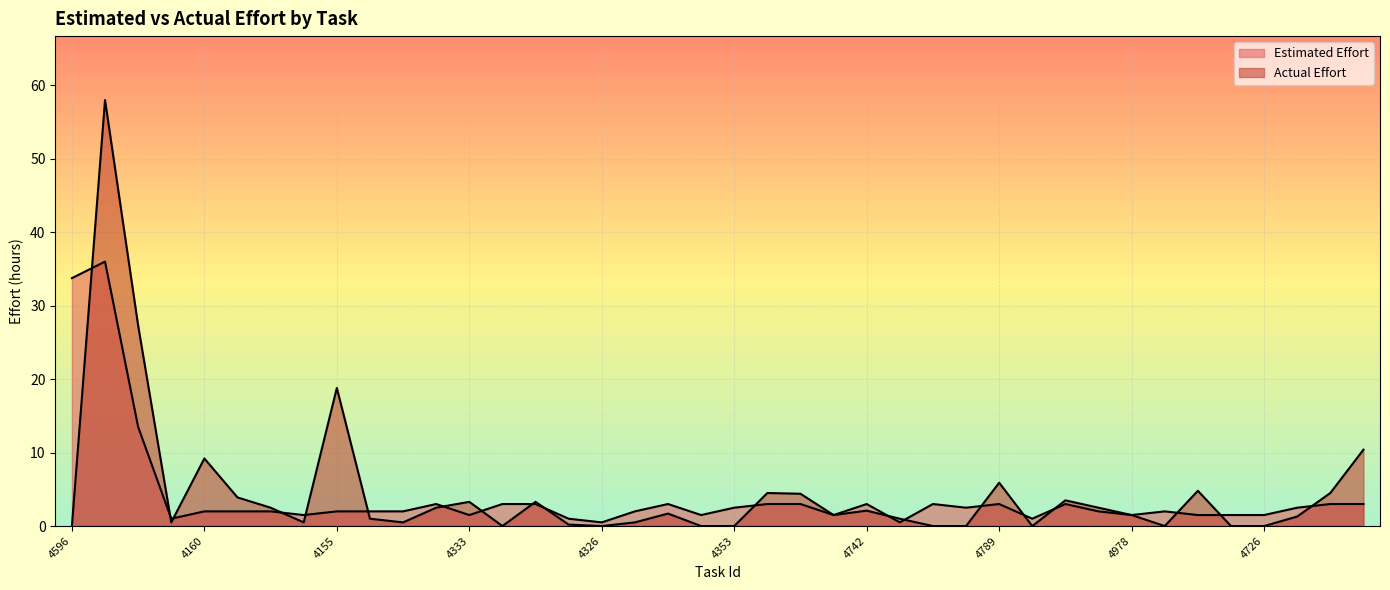

What is the value of the Estimated Effort point at the 31st from the left?

3.0